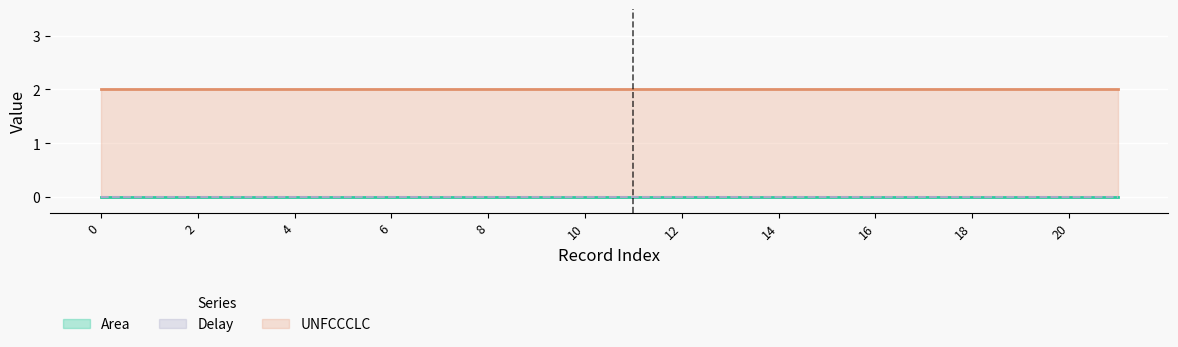

Which series has the largest total across all categories?

UNFCCCLC